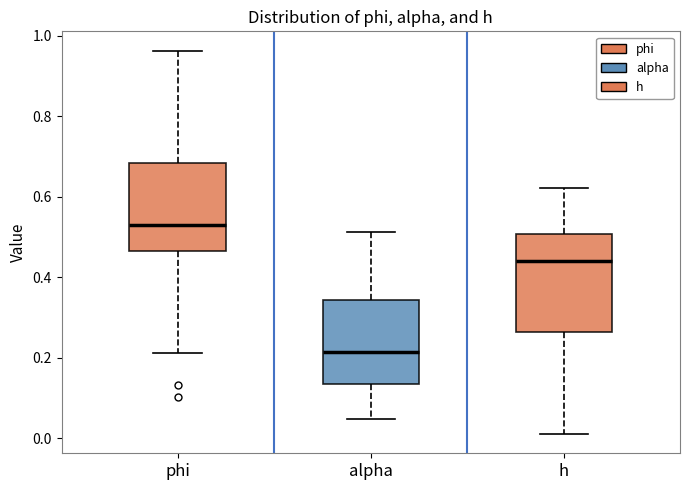

Reading left to right, read every box against the y-axis: the position of its median line, the range the box covers, and the ends of its whiskers. The values are not printed on the chart, so give them approximately, as read against the axis.

phi: median 0.54, box 0.46 to 0.68, whiskers 0.22 to 0.96
alpha: median 0.22, box 0.14 to 0.34, whiskers 0.04 to 0.52
h: median 0.44, box 0.26 to 0.50, whiskers 0.02 to 0.62